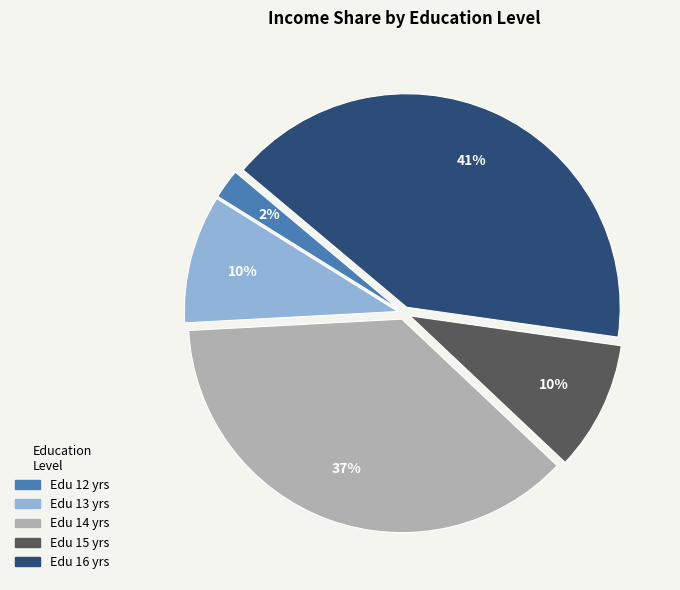

To the nearest percent, what is the difference between the largest and smallest slice percentages?

39%